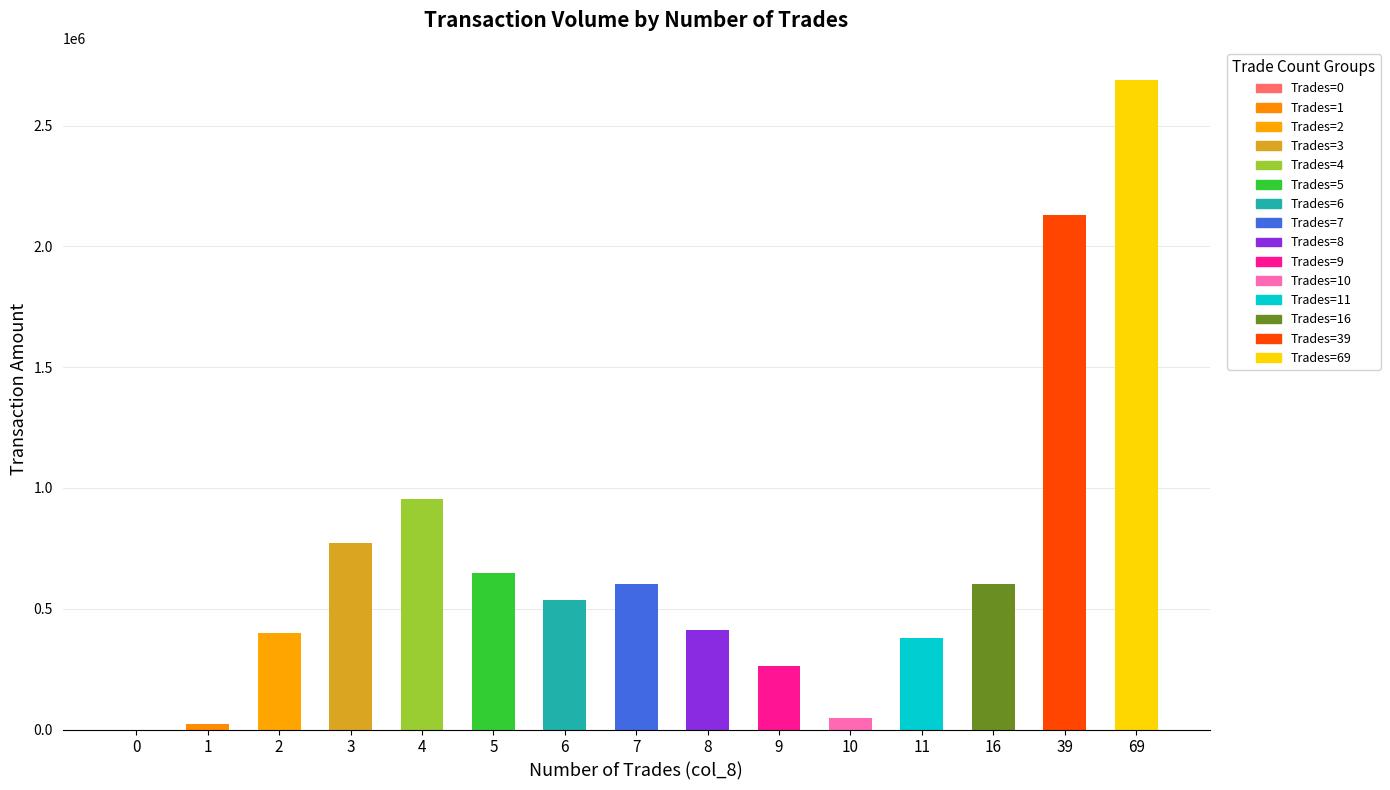

What is the sum of all values?

10458740